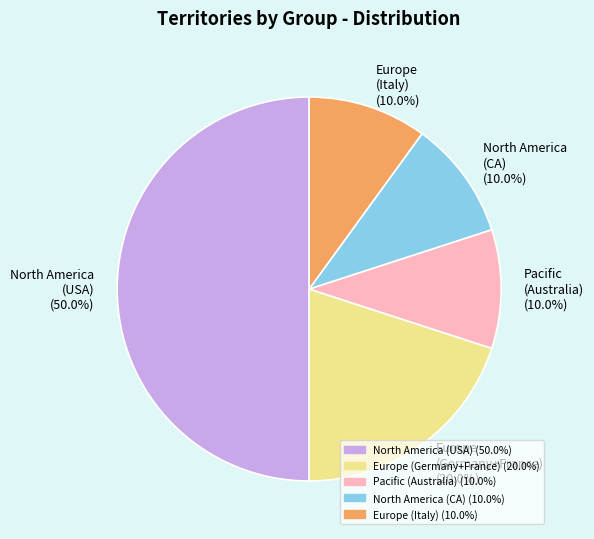

How many segments does this pie chart have?

5